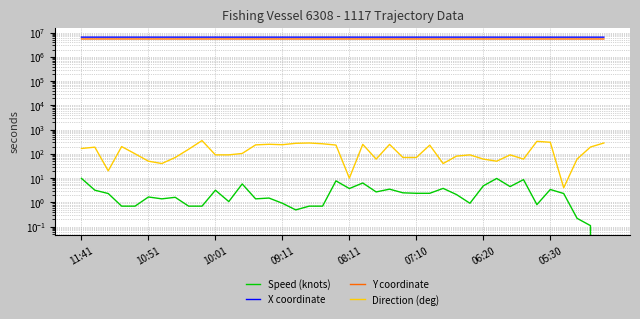

How many lines are shown in the chart?

4